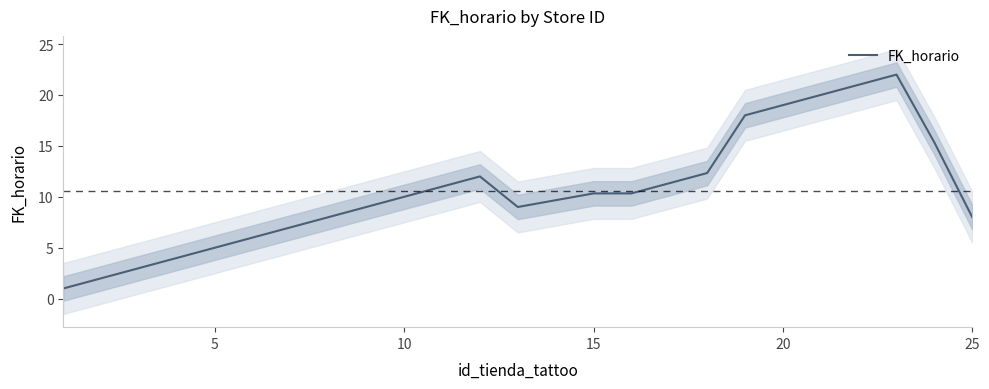

What is the average value?

10.6